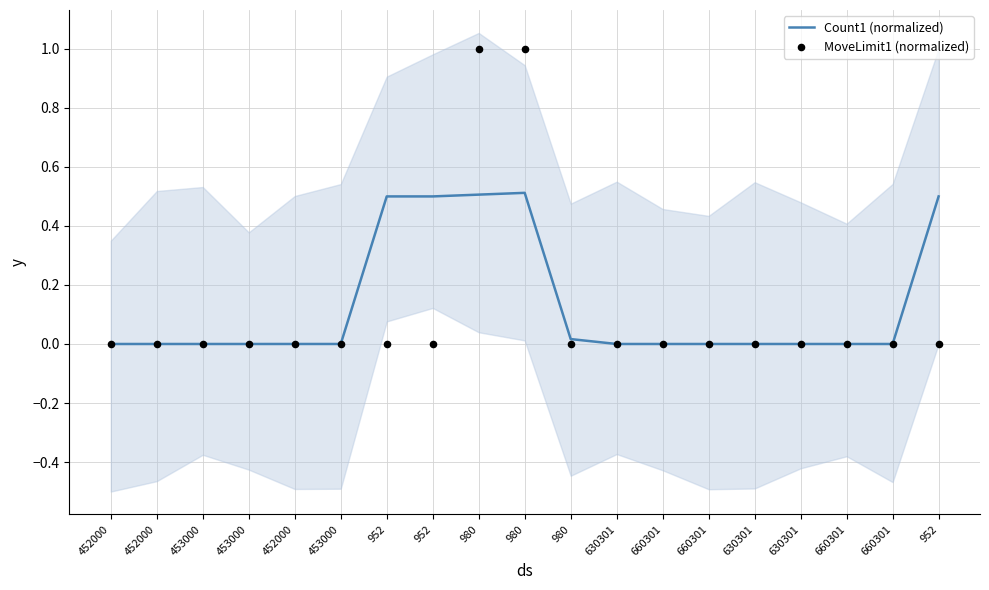

Which series reaches the maximum Y coordinate?

MoveLimit1 (normalized)